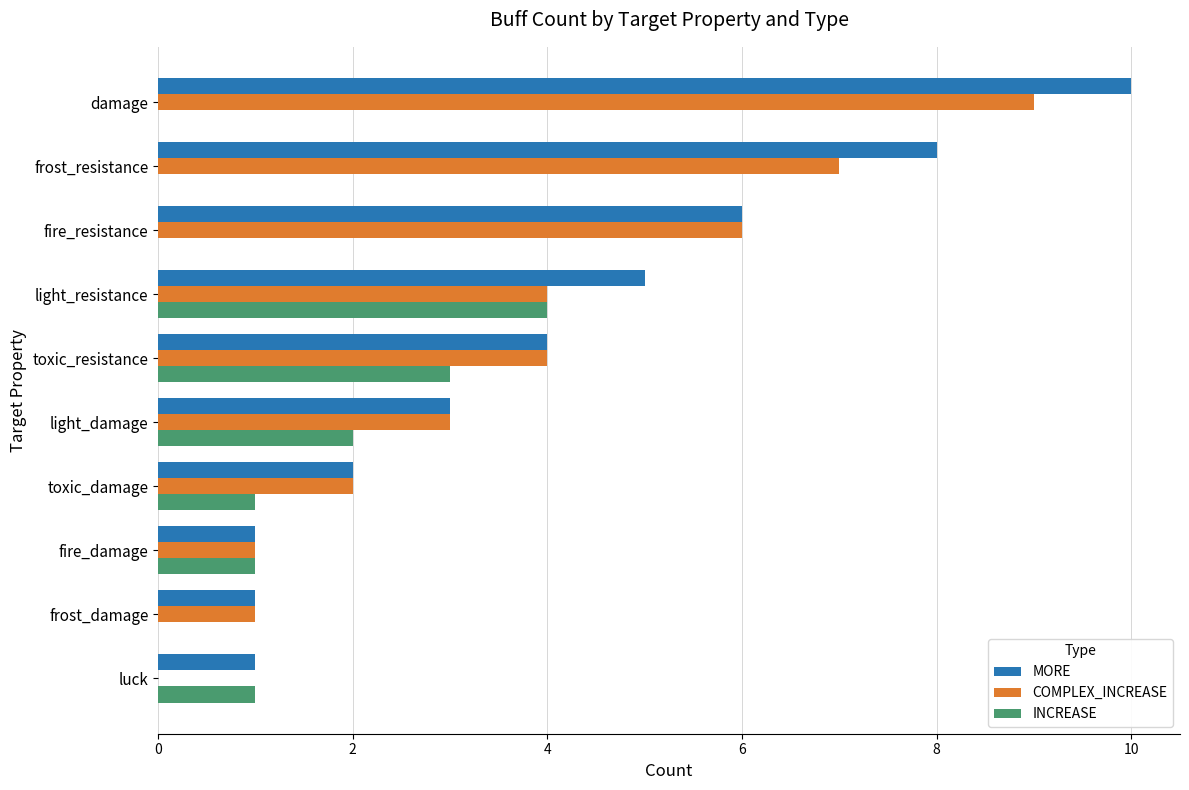

Is the value of MORE at toxic_damage greater than the value of INCREASE at fire_damage?

Yes